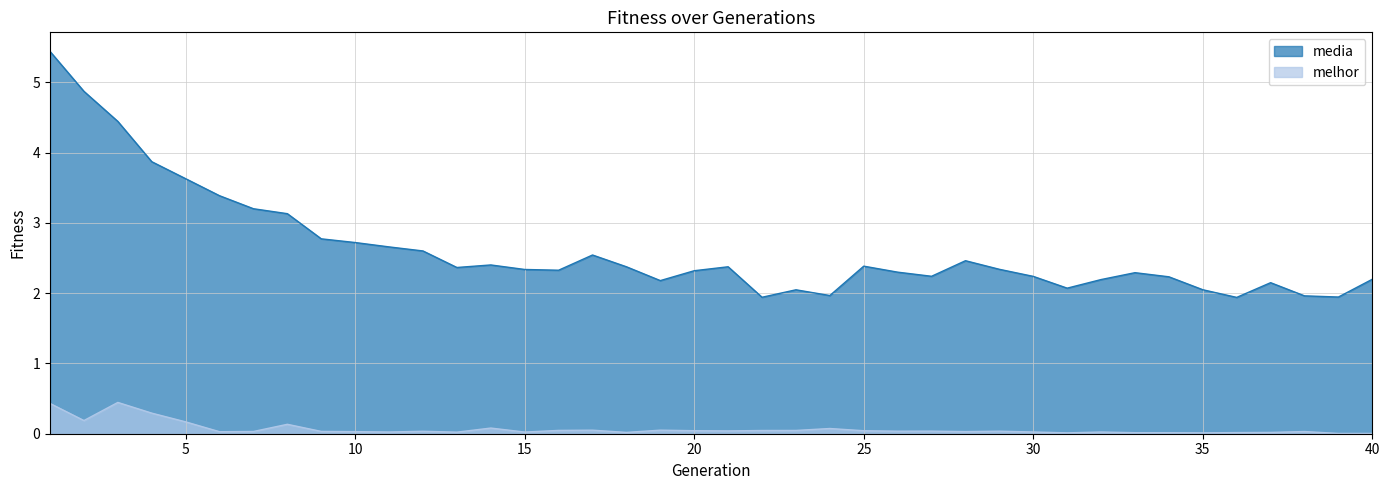

Reading right to left, extract all data points from this chart.

media: 40=2.2	39=1.9	38=2.0	37=2.1	36=1.9	35=2.0	34=2.2	33=2.3	32=2.2	31=2.1	30=2.2	29=2.3	28=2.5	27=2.2	26=2.3	25=2.4	24=2.0	23=2.0	22=1.9	21=2.4	20=2.3	19=2.2	18=2.4	17=2.5	16=2.3	15=2.3	14=2.4	13=2.4	12=2.6	11=2.7	10=2.7	9=2.8	8=3.1	7=3.2	6=3.4	5=3.6	4=3.9	3=4.4	2=4.9	1=5.4
melhor: 40=0.0	39=0.0	38=0.0	37=0.0	36=0.0	35=0.0	34=0.0	33=0.0	32=0.0	31=0.0	30=0.0	29=0.0	28=0.0	27=0.0	26=0.0	25=0.0	24=0.1	23=0.0	22=0.0	21=0.0	20=0.0	19=0.1	18=0.0	17=0.1	16=0.0	15=0.0	14=0.1	13=0.0	12=0.0	11=0.0	10=0.0	9=0.0	8=0.1	7=0.0	6=0.0	5=0.2	4=0.3	3=0.4	2=0.2	1=0.4